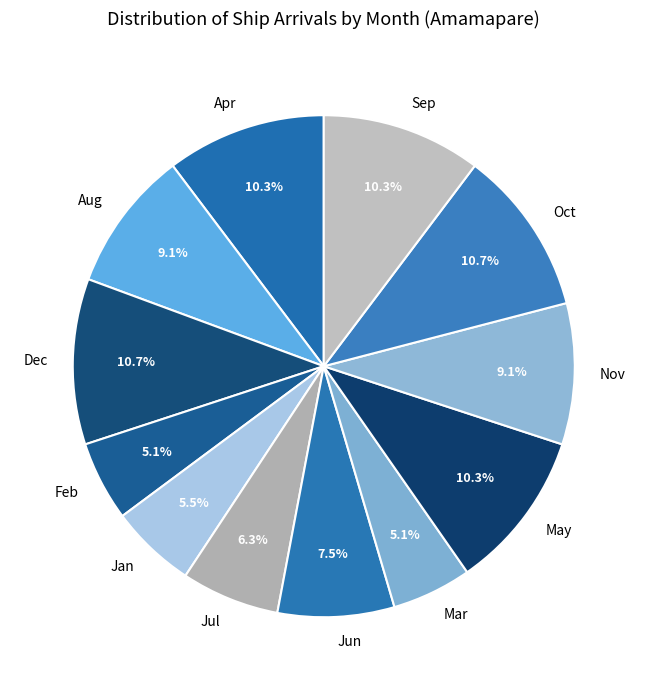

True or false: Apr accounts for 10% of the total.

True